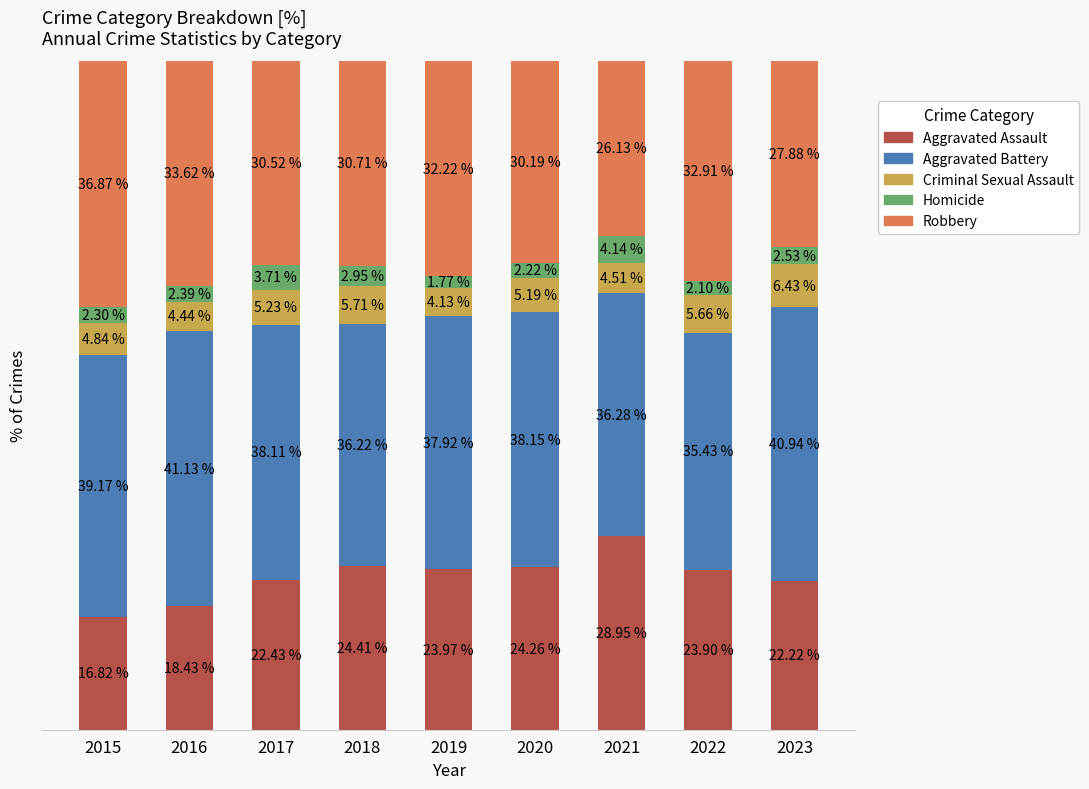

Count the Aggravated Assault values in the range 0 to 1.

9